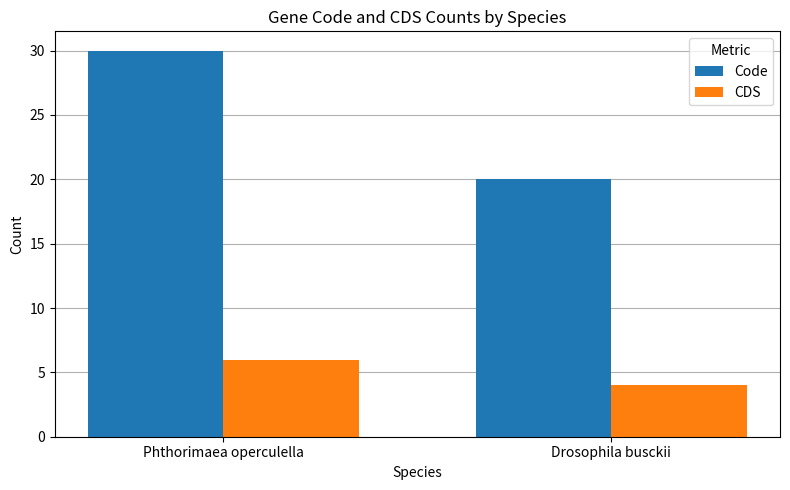

What is the total value across all series at Phthorimaea operculella?

36